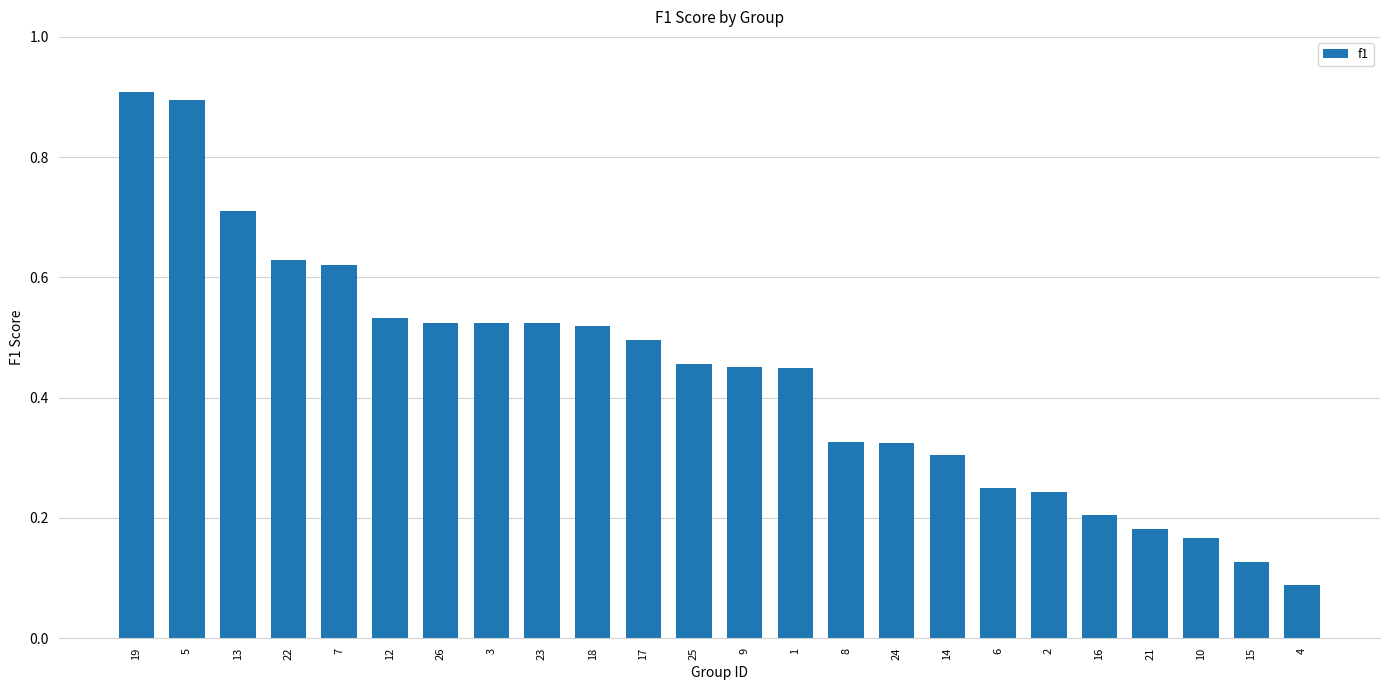

At which category does the chart reach its minimum across all series?

4